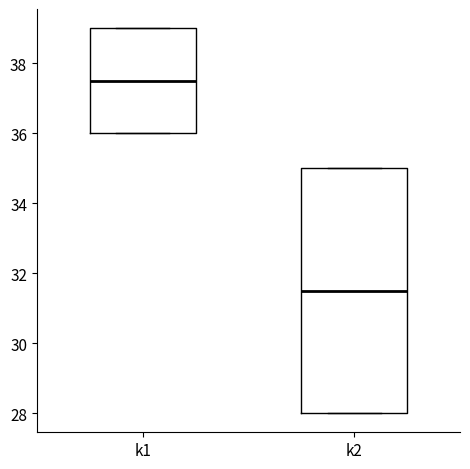

Where is the lower edge of the box for k1 on the y-axis? The values are not printed on the chart, so give them approximately, as read against the axis.

36.0